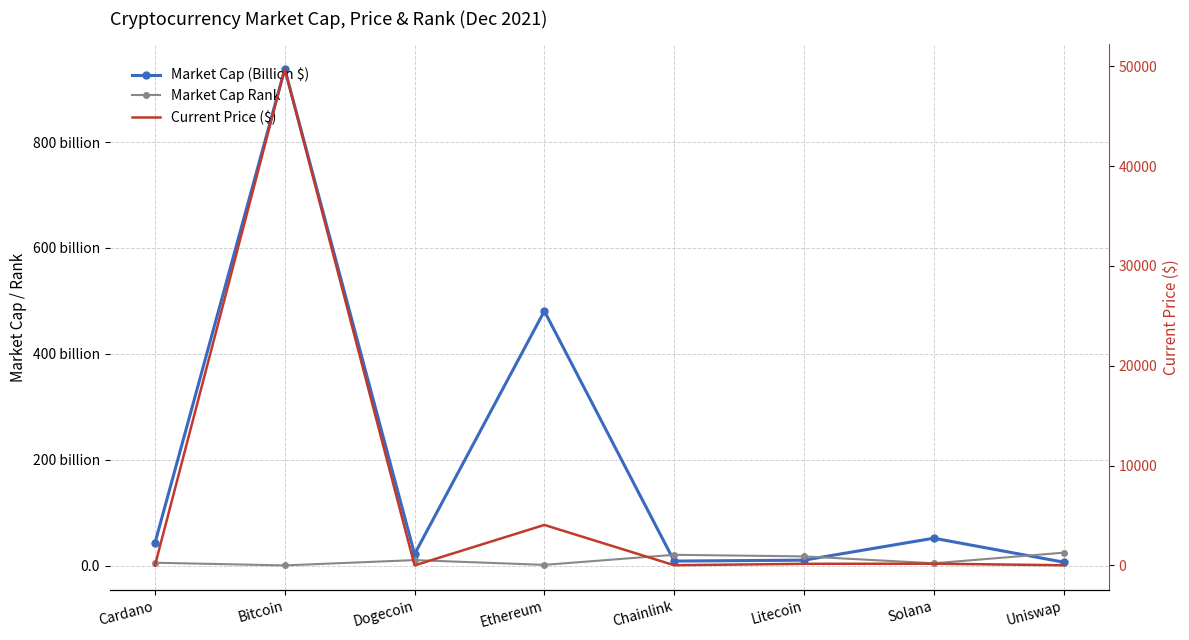

What position from the right is Litecoin?

3